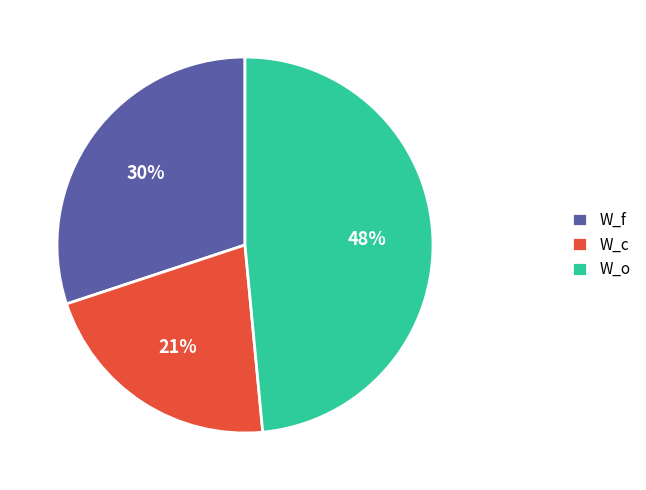

The W_c slice represents 15% of the pie. True or false?

False